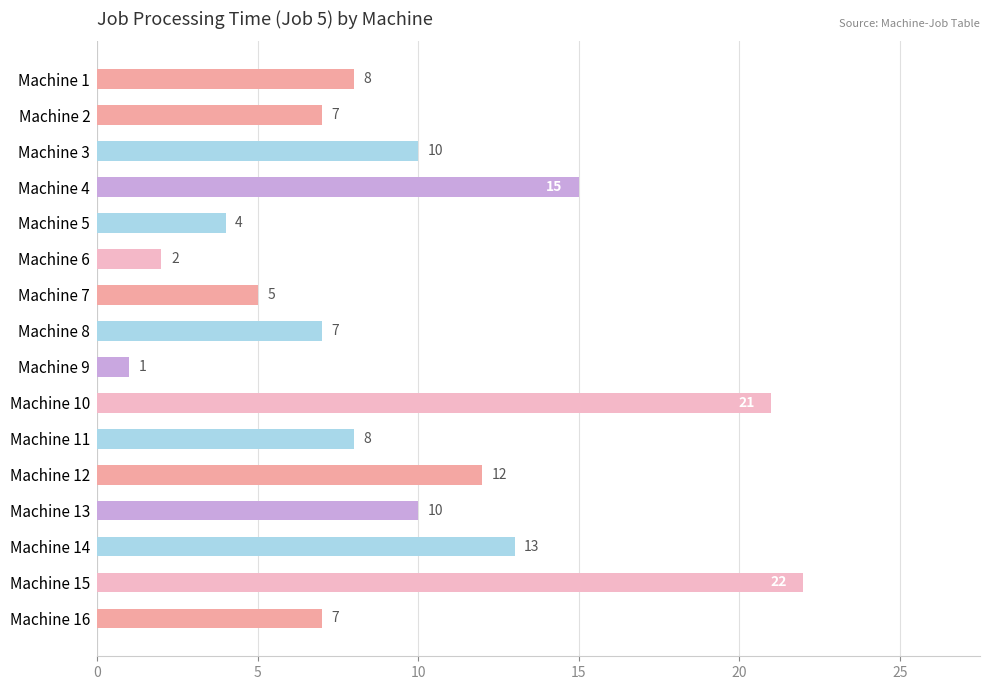

Which label corresponds to the largest value in the chart?

Machine 15